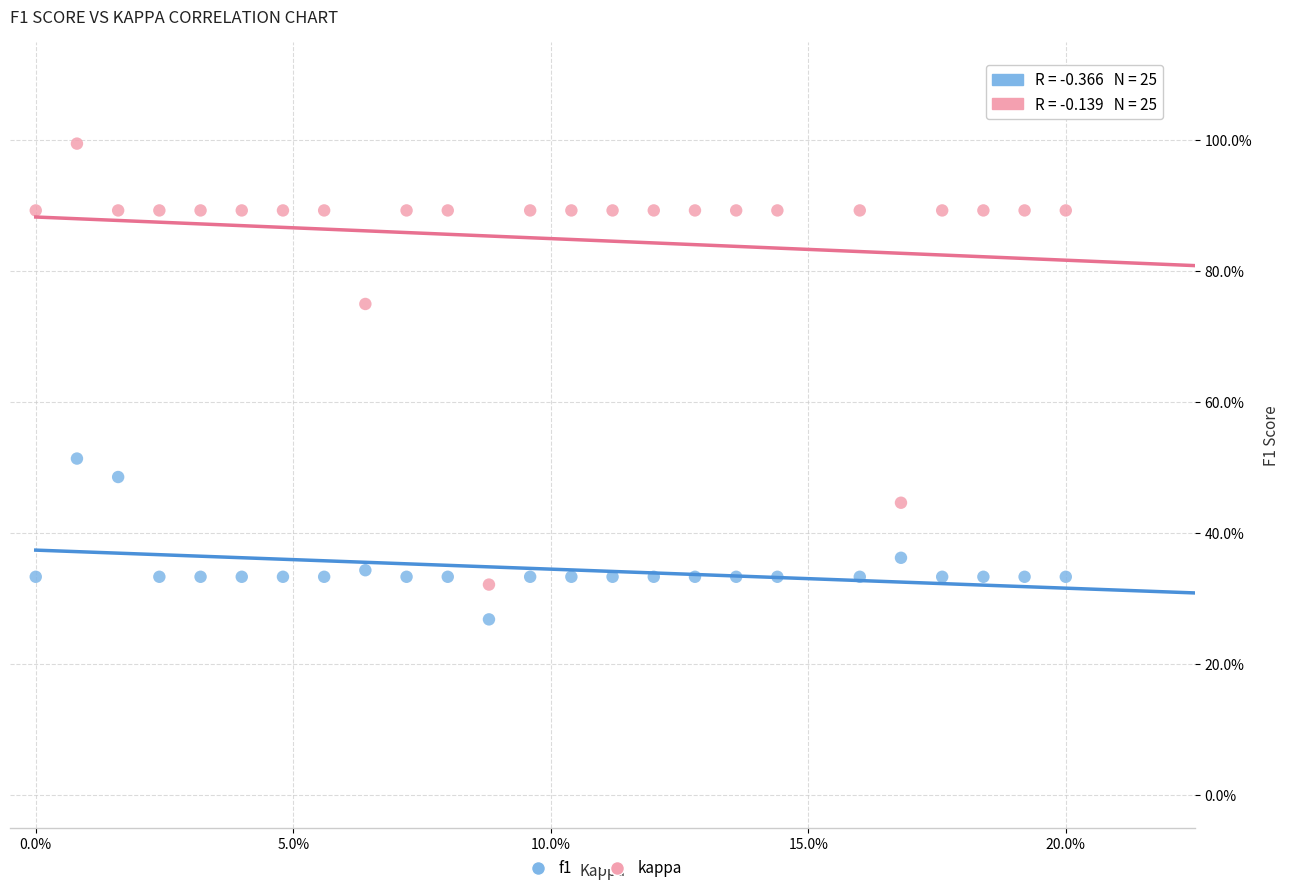

In the f1 series, what Y value is closest to 39?

36.2